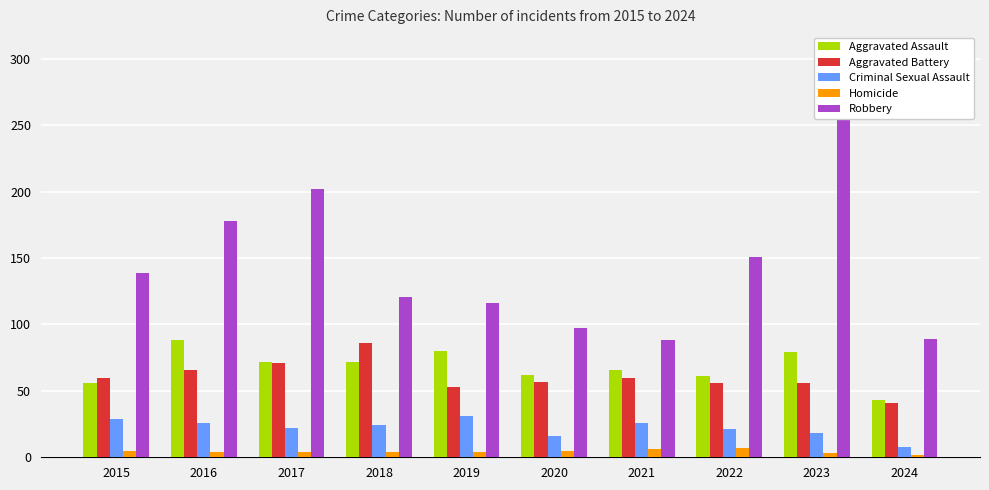

What is the spread (max minus min) of values at 2022?

144